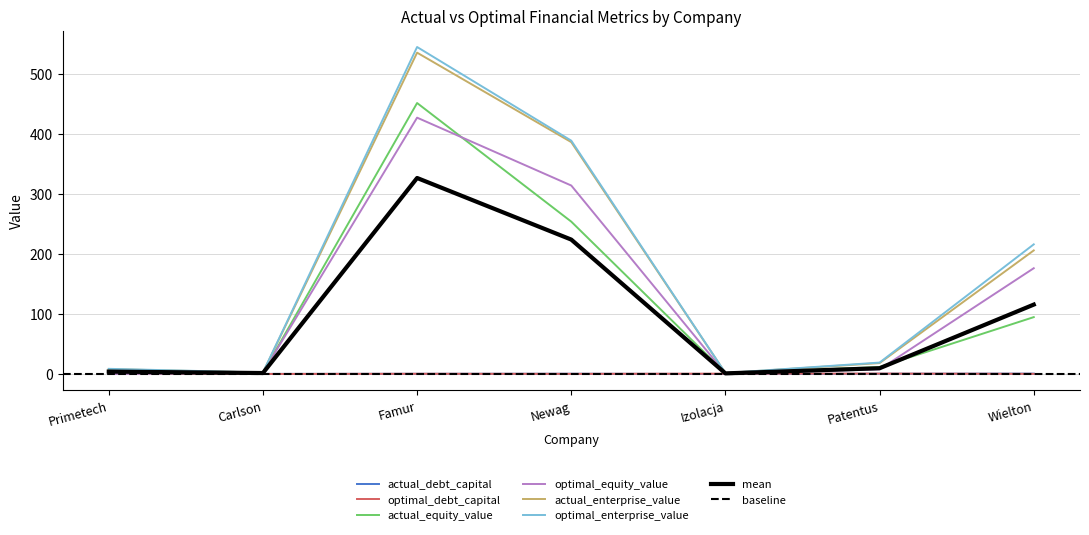

In optimal_debt_capital, how many points are higher than both neighbors (excluding endpoints)?

2